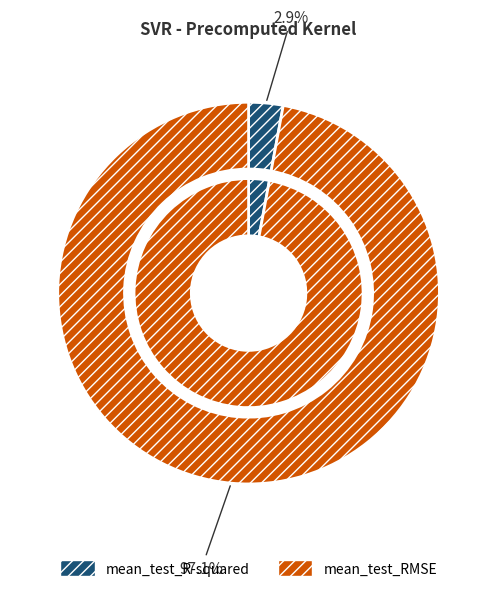

To the nearest percent, what is the difference between the largest and smallest slice percentages?

94%